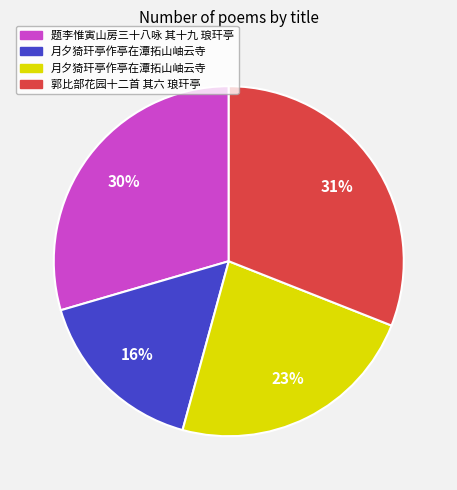

Is there any slice that represents more than half of the pie?

No